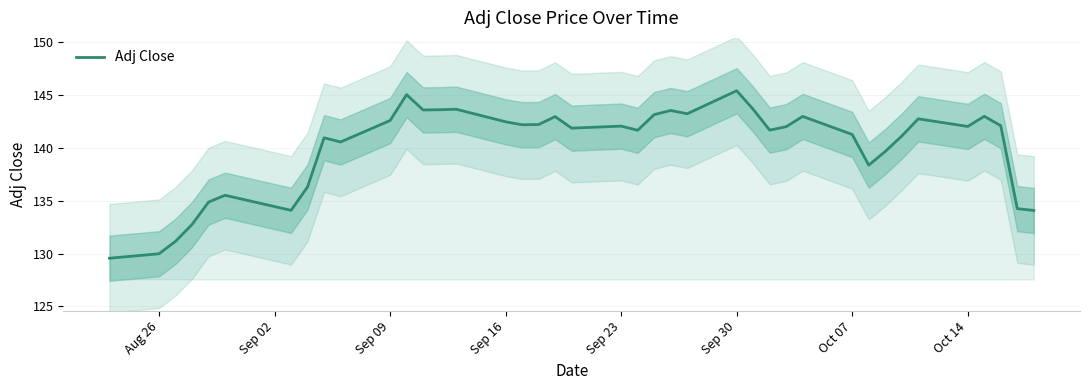

What is the difference between the maximum and minimum values?

15.8